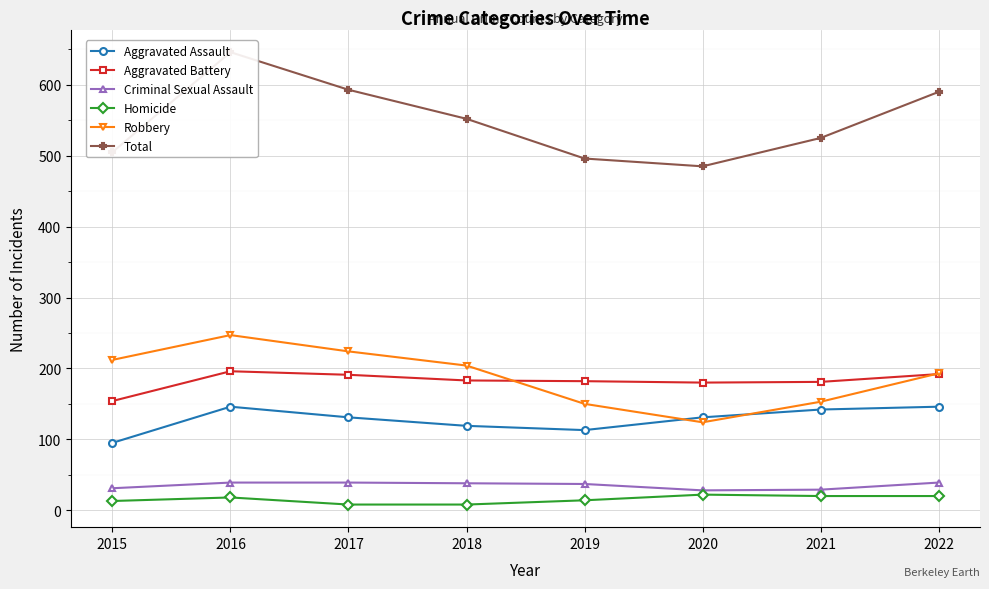

What is the difference between the maximum and minimum values in the Homicide series?

14